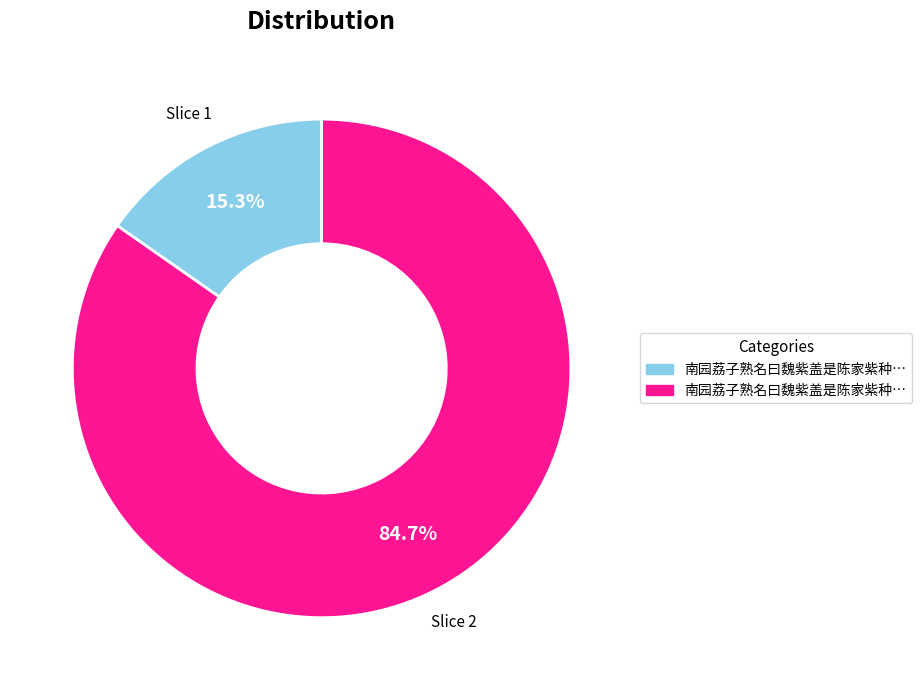

Count the number of slices in the pie.

2